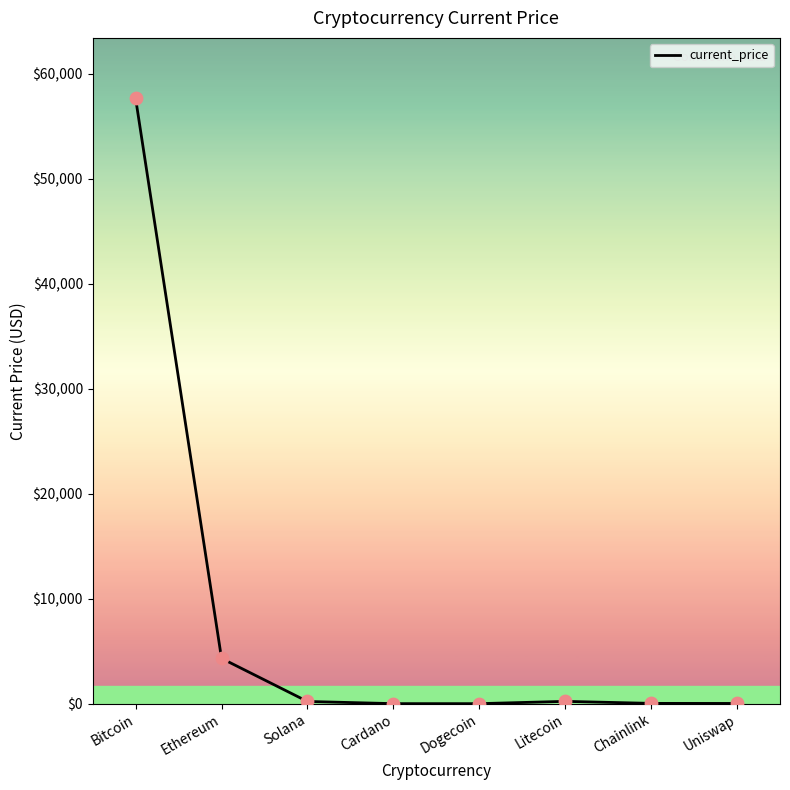

Between Ethereum and Litecoin, which is larger?

Ethereum